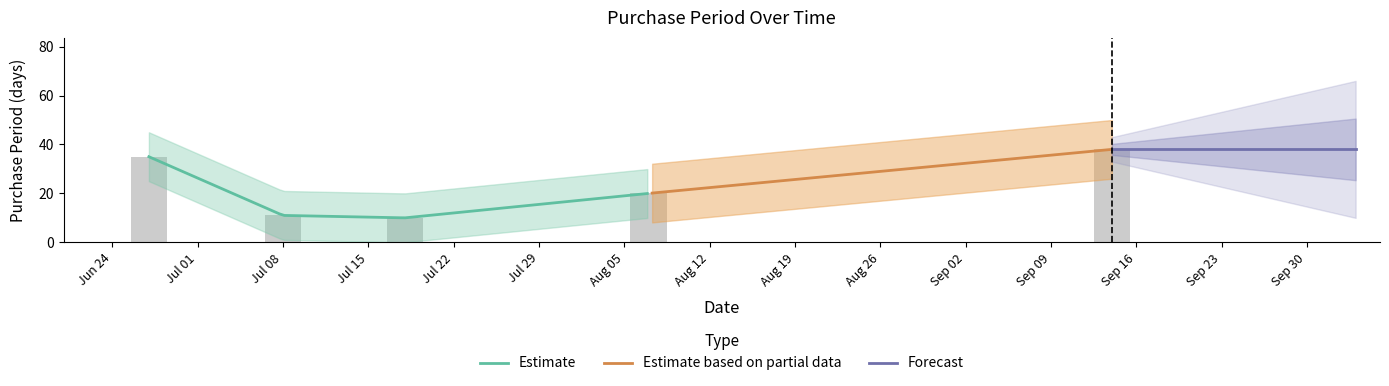

What is the average value?

23